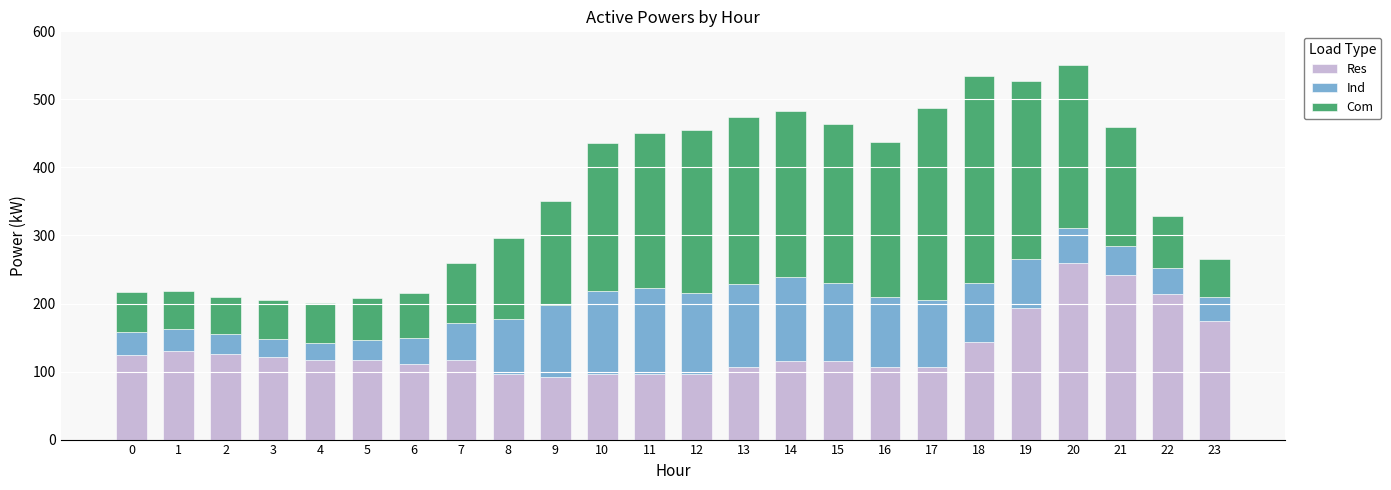

What is the total value across all series at 15?

463.8